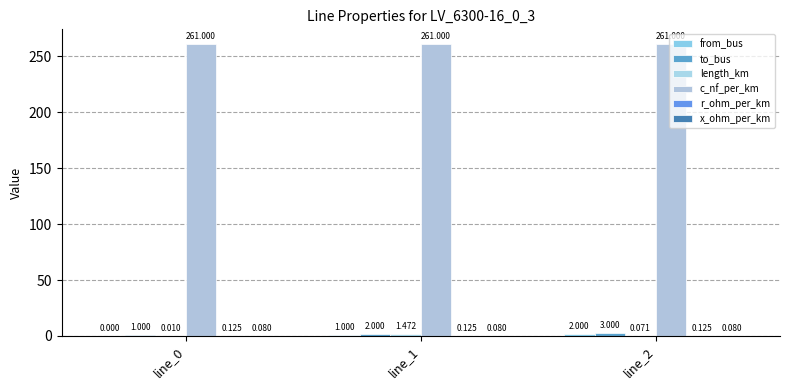

What is the difference between the highest and lowest values at line_2?

260.9